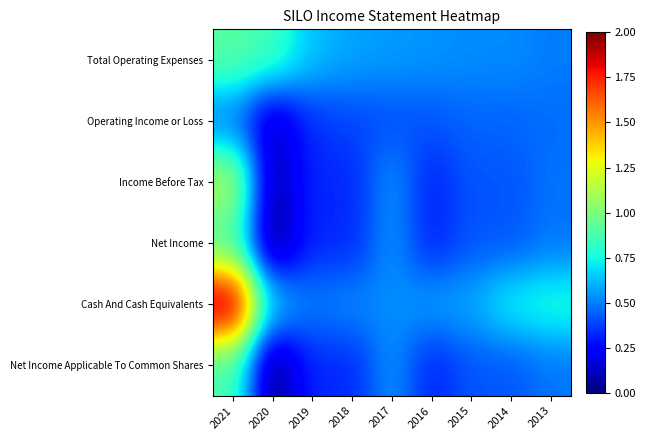

What is the greatest value displayed?

2.0